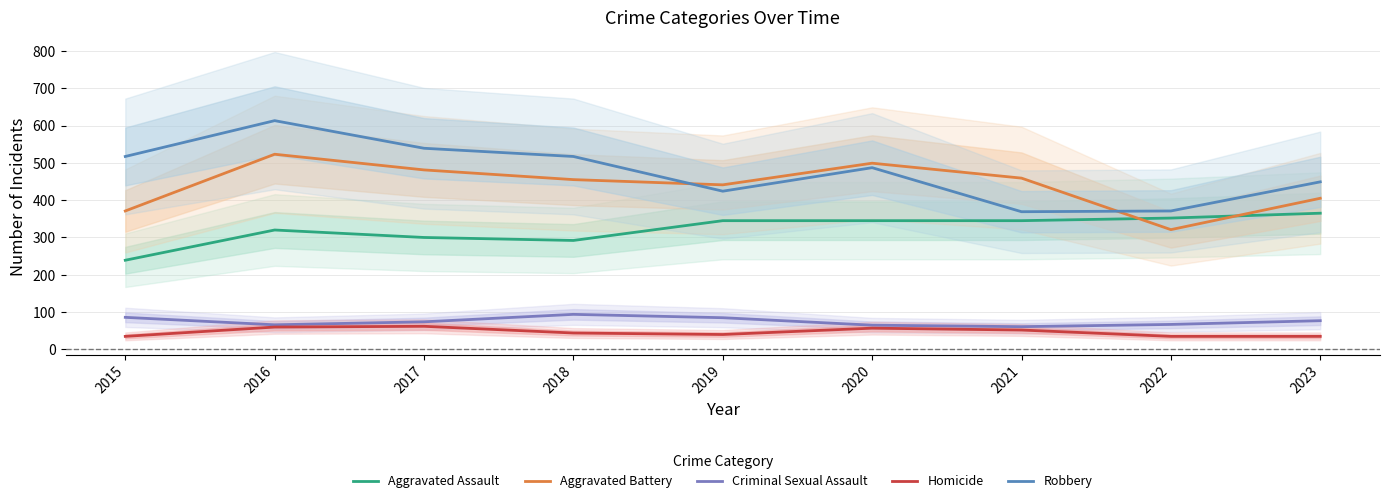

Where is Criminal Sexual Assault nearest to the value 77?

2023